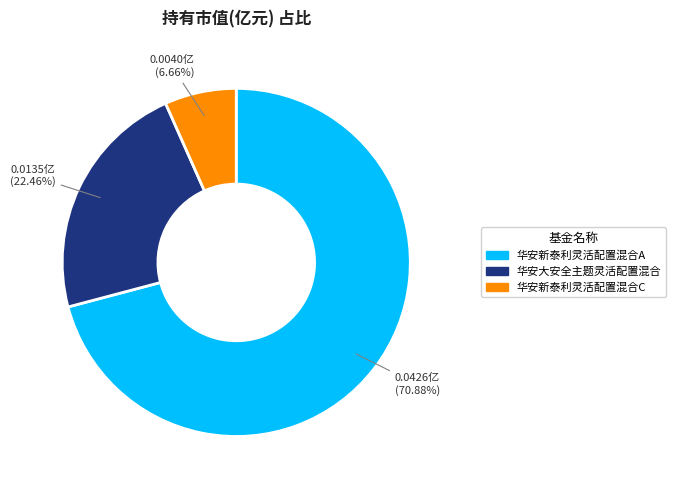

True or false: 华安新泰利灵活配置混合C accounts for 7% of the total.

True